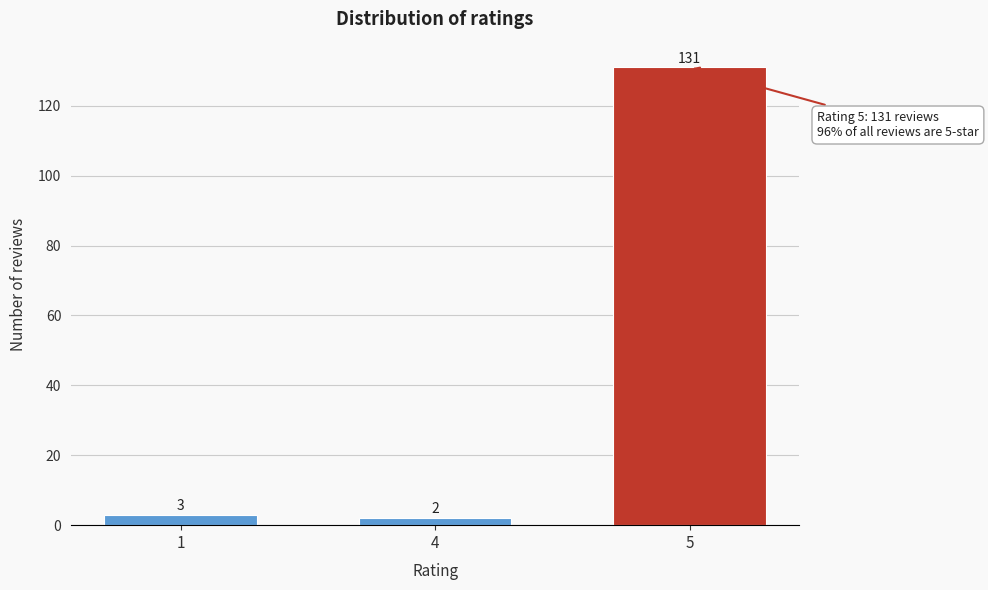

Reading left to right, what are all the values shown in this chart?

1=3	4=2	5=131